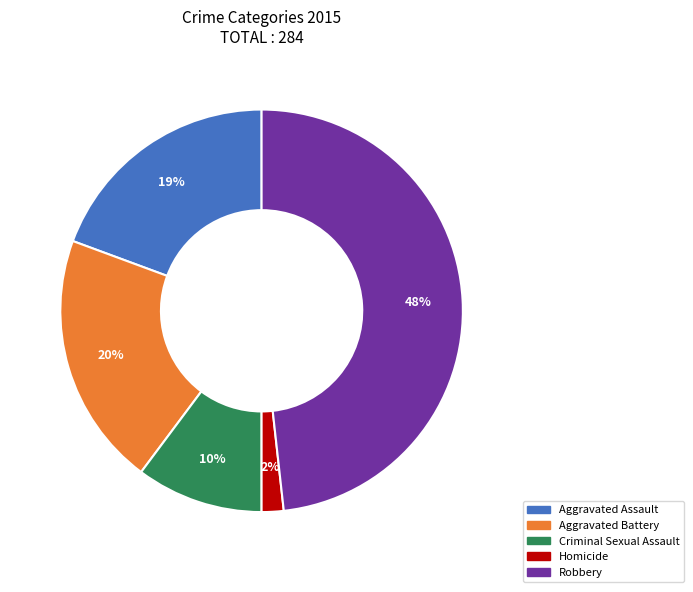

Between Robbery and Aggravated Assault, which is larger?

Robbery